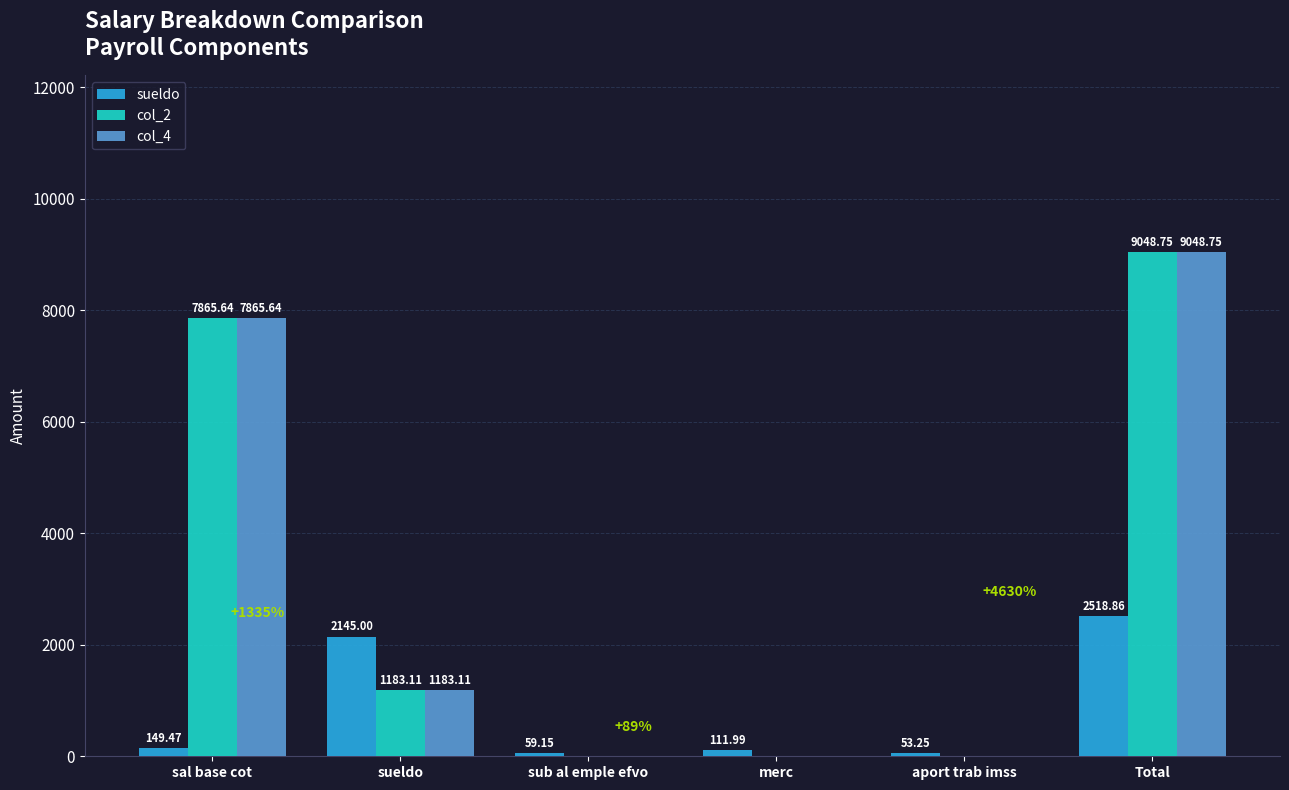

Which series changed the most between sueldo and merc?

sueldo